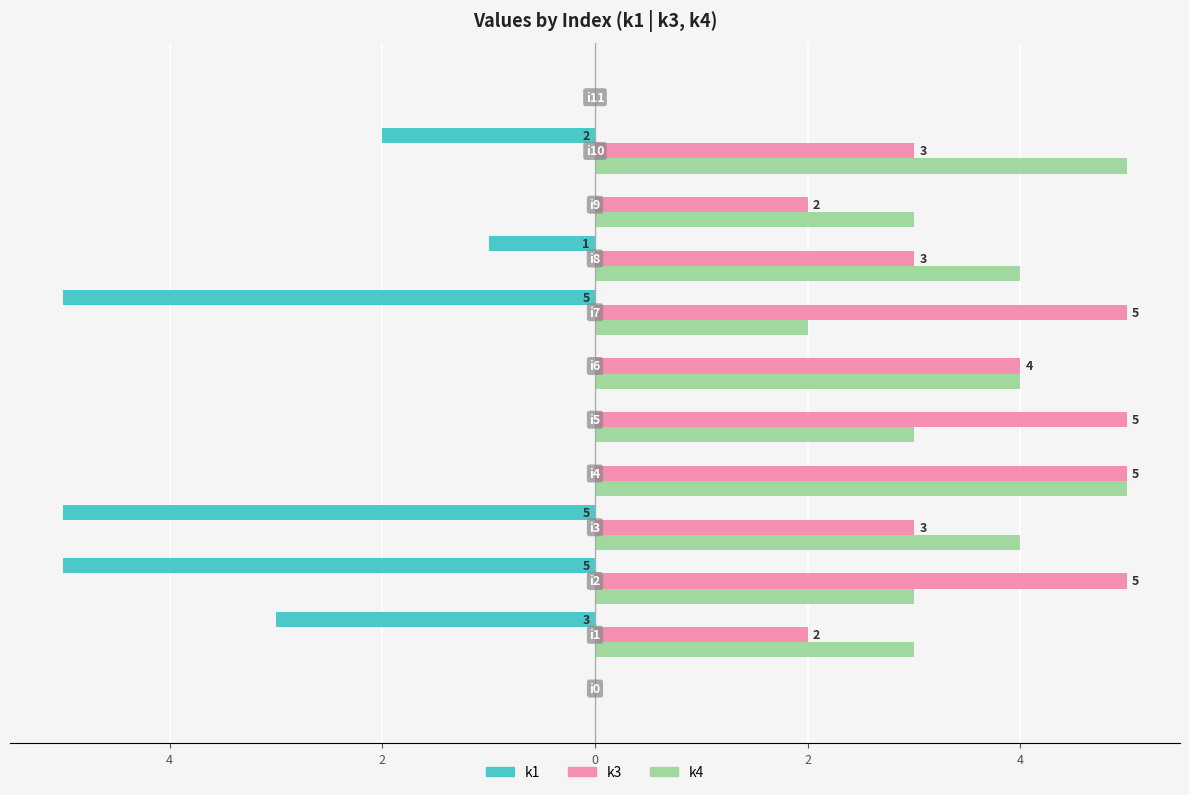

What is the highest value of the k4 series?

5